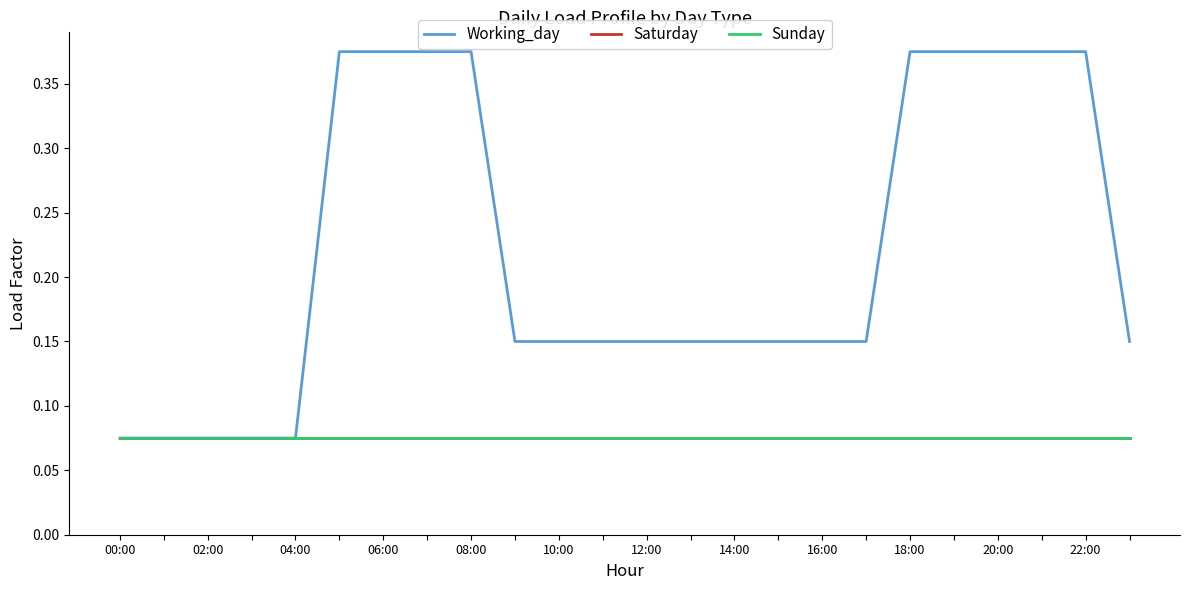

What is the greatest value displayed?

0.4